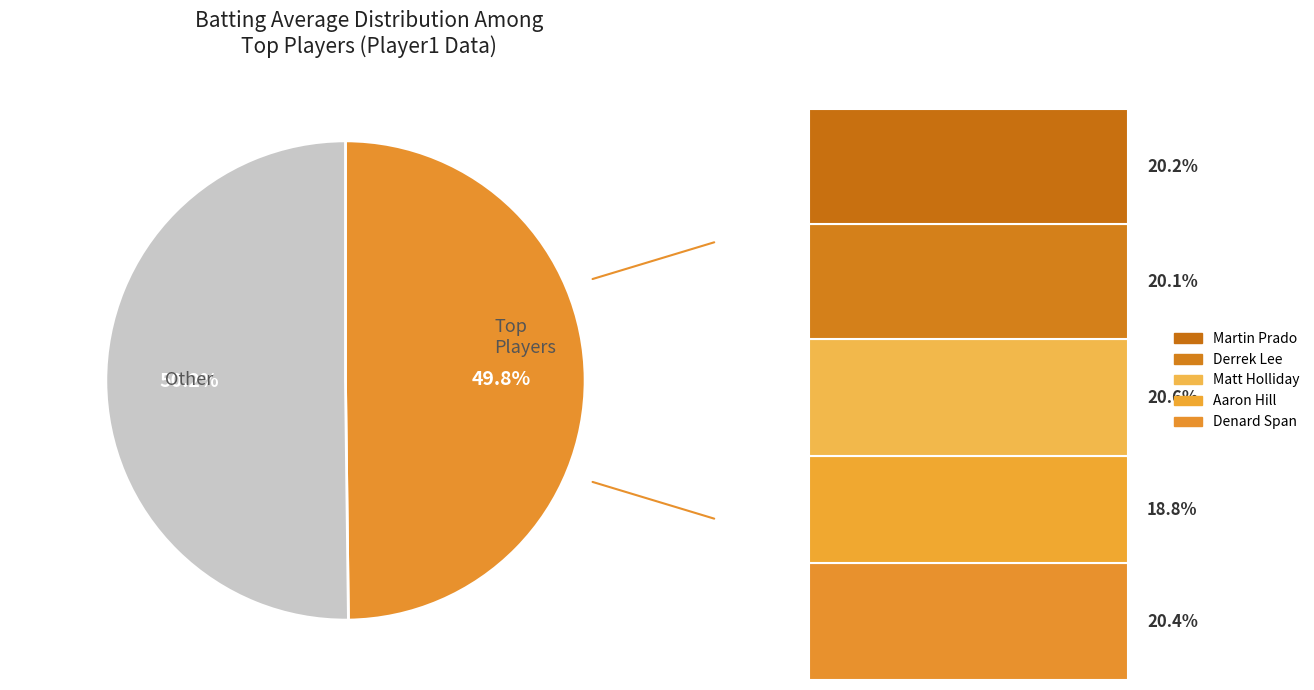

Does Denard Span account for over 50% of the chart?

No